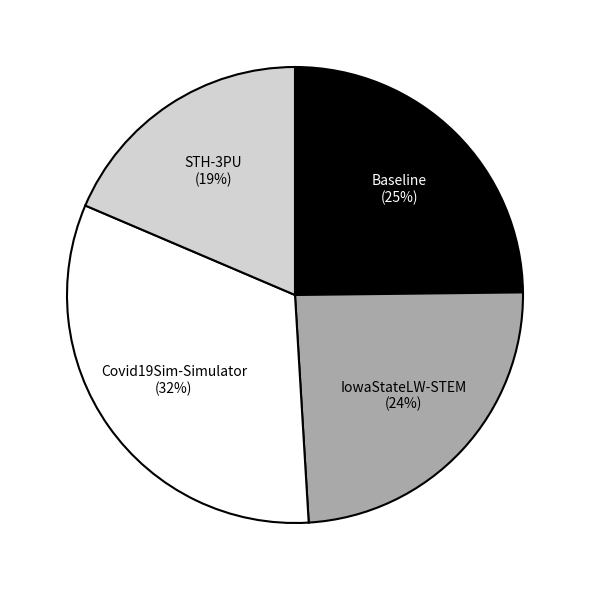

Is there any slice that represents more than half of the pie?

No